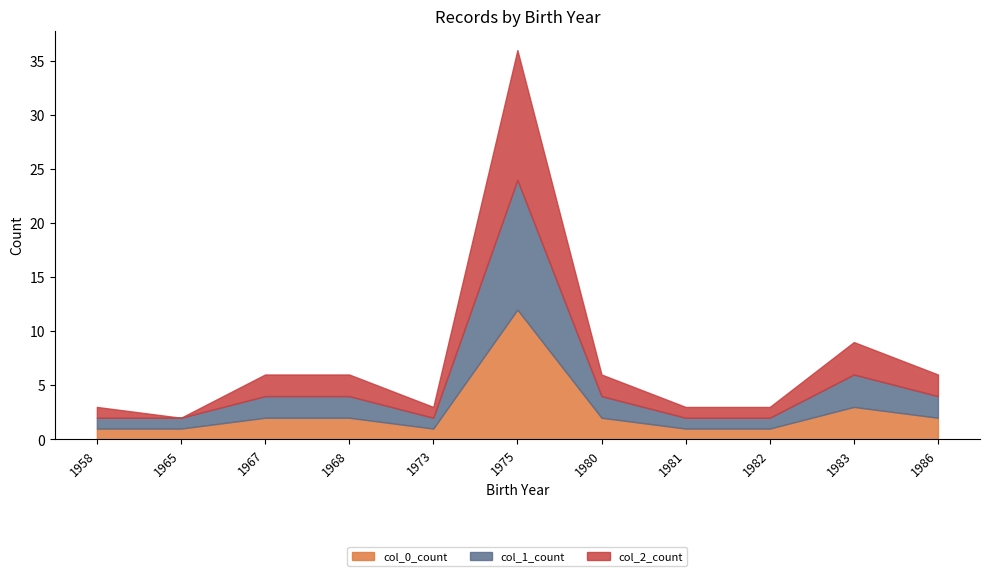

At which category is the sum across all series the highest?

1975